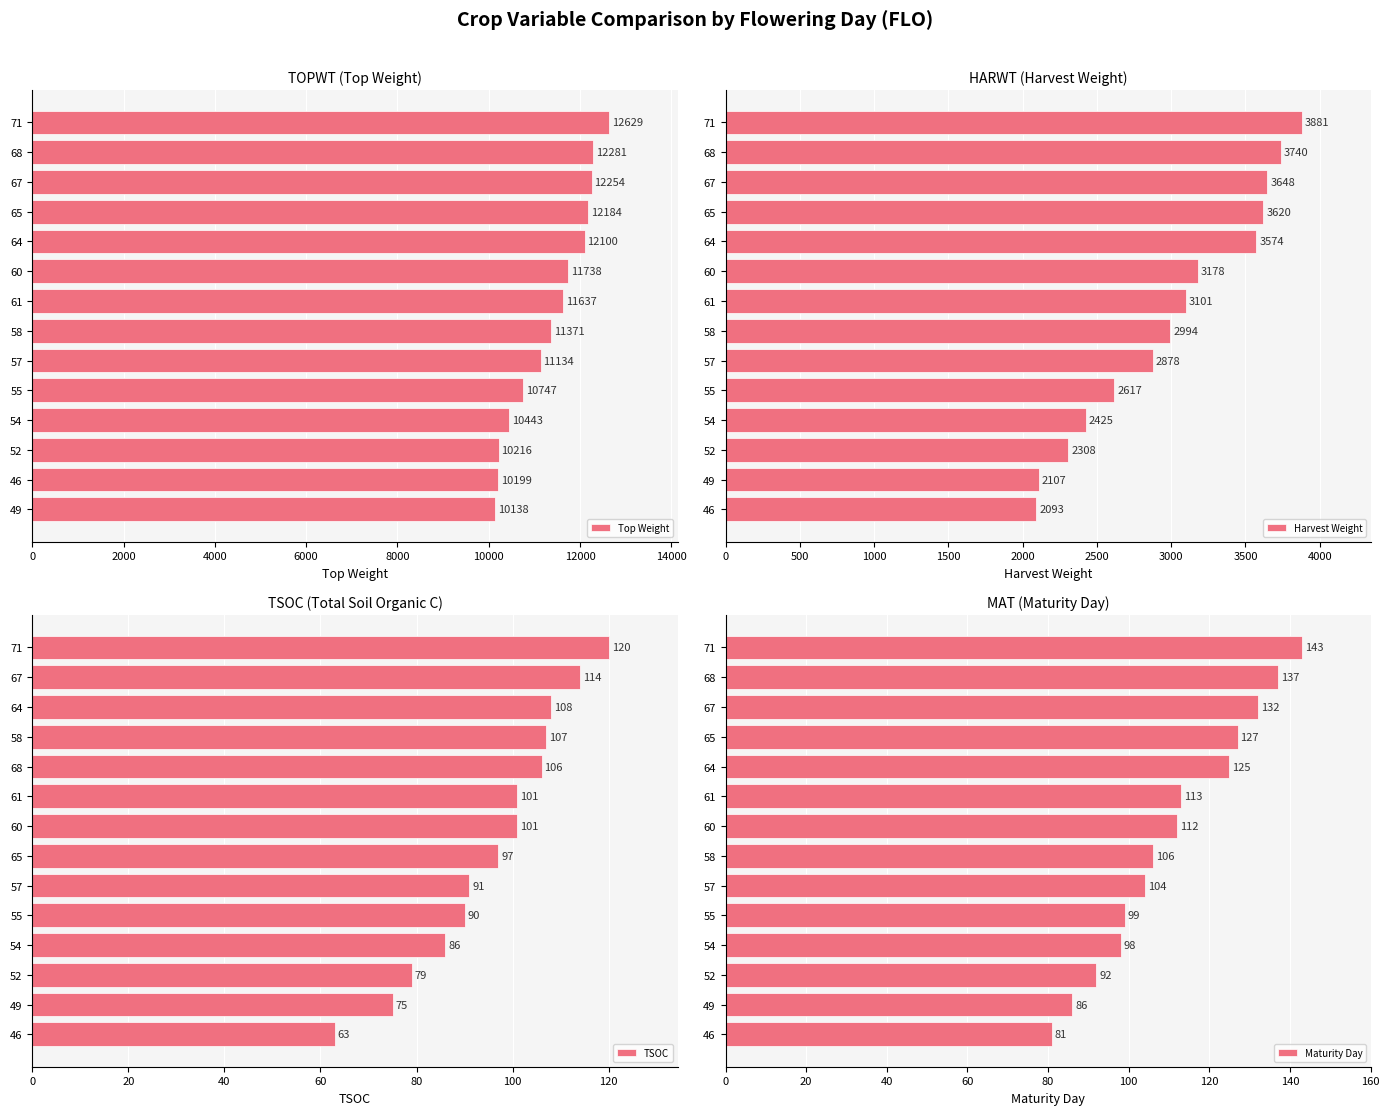

What is the average value of the Harvest Weight series?

3012